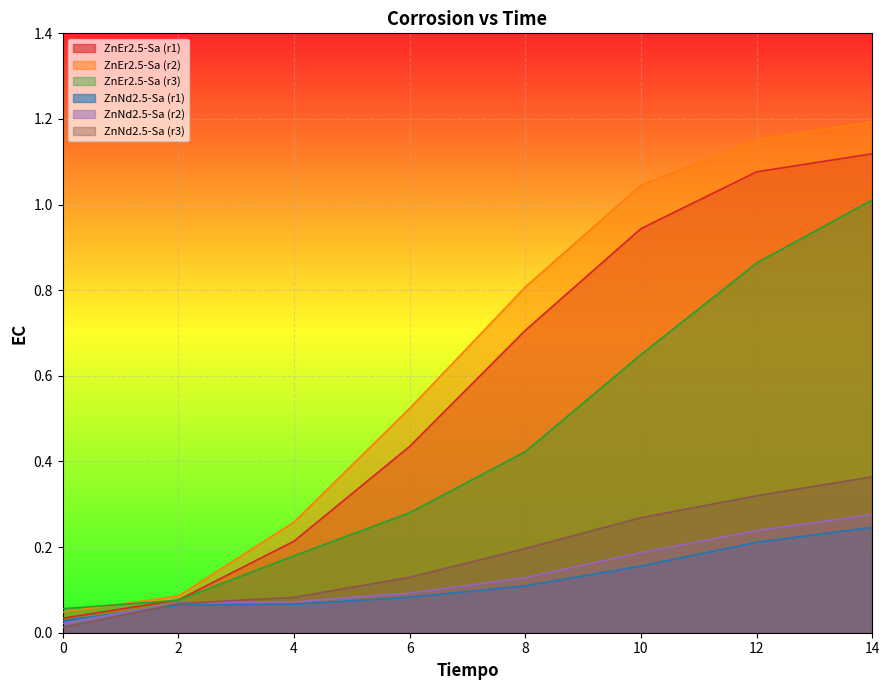

Which series has the largest range (max minus min)?

ZnEr2.5-Sa (r2)